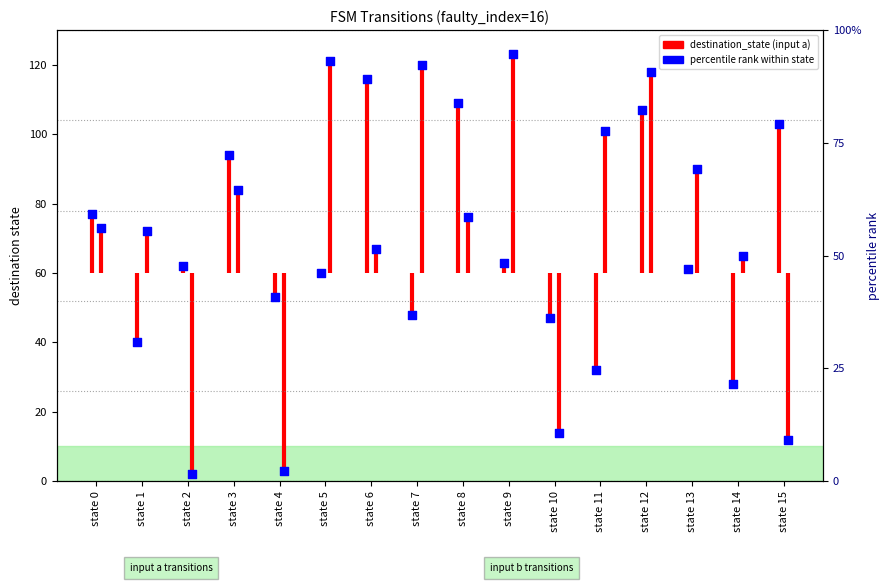

What is the change in value from state 3 to state 4?

-41